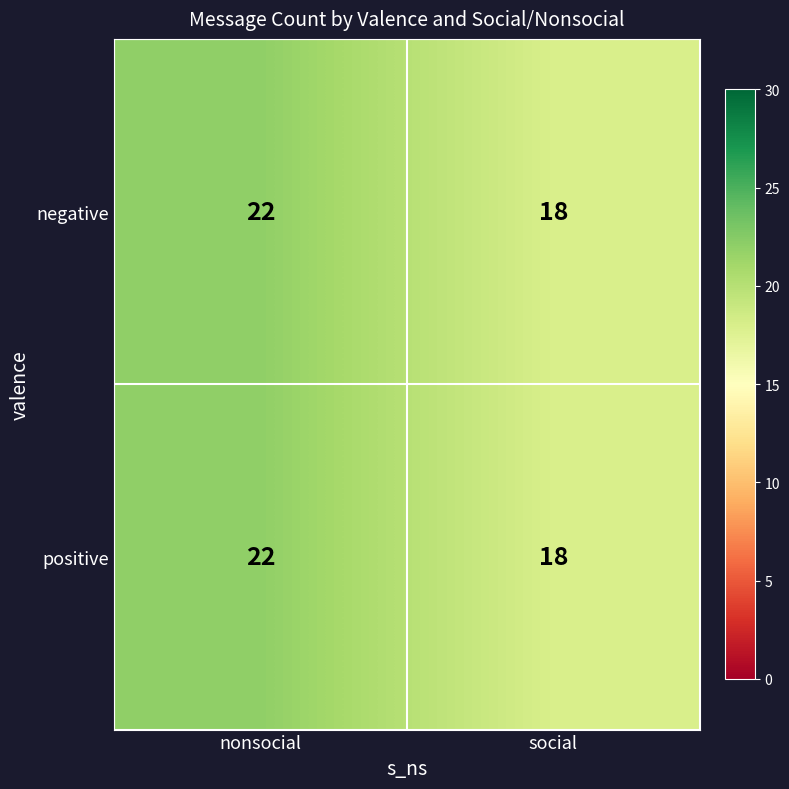

Rank the categories by positive value from lowest to highest.

social, nonsocial